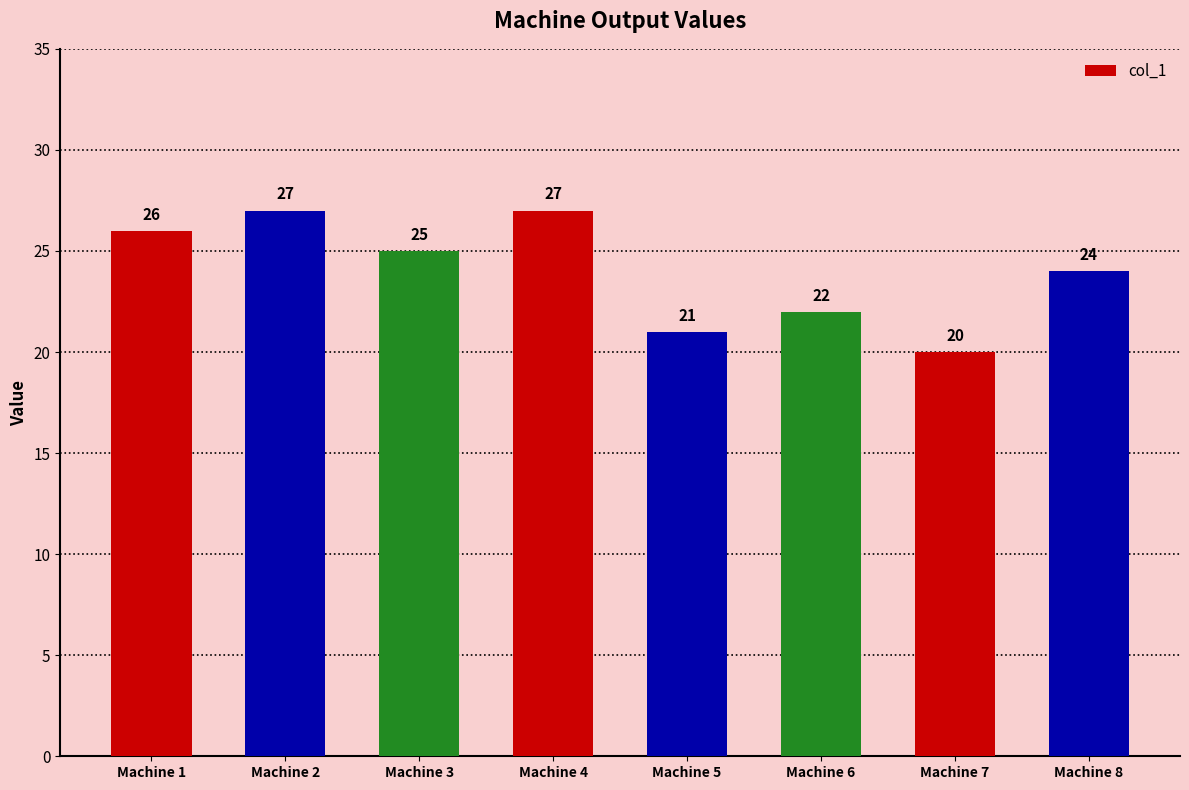

What is the ratio of the value at Machine 3 to the value at Machine 5?

1.2